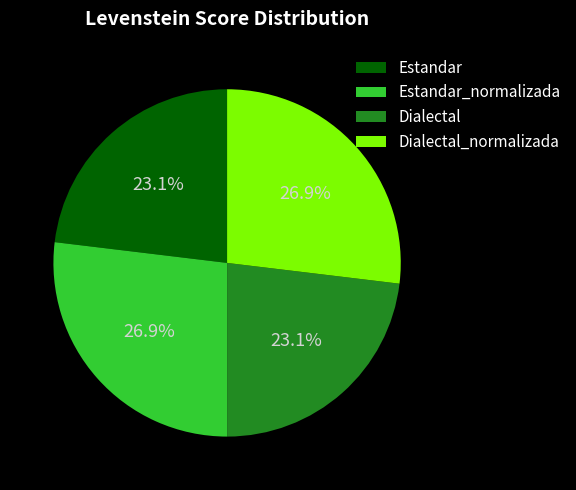

What is the ratio of the value at Dialectal to the value at Dialectal_normalizada?

0.9